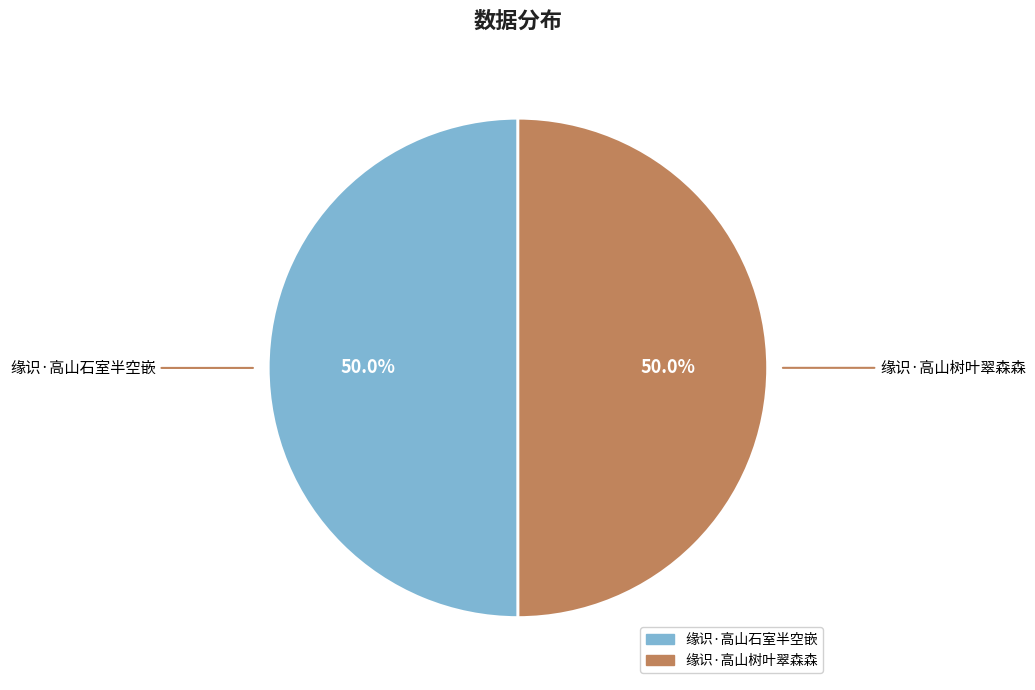

Combined, do 缘识·高山石室半空嵌 and 缘识·高山树叶翠森森 account for over 50%?

Yes